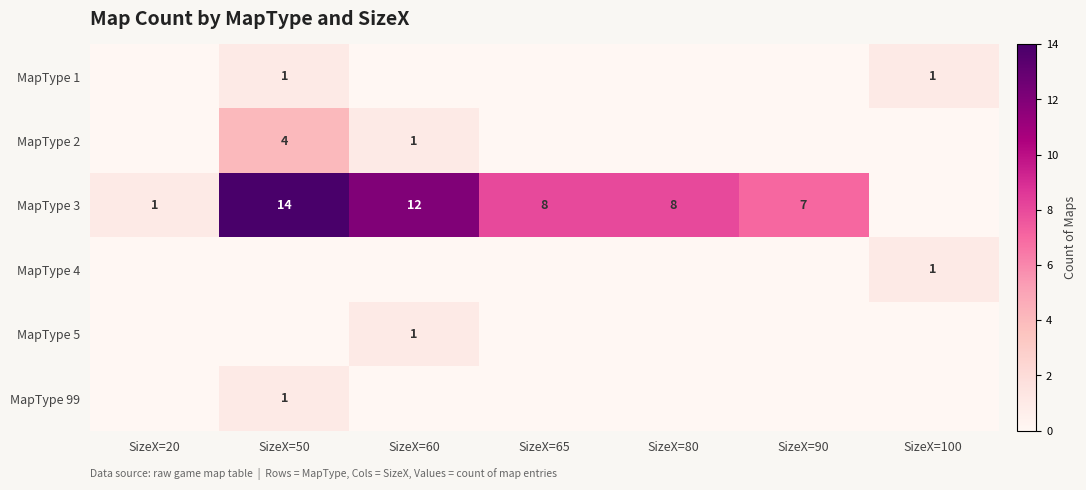

The value of MapType 99 at SizeX=50 is 0. True or false?

False